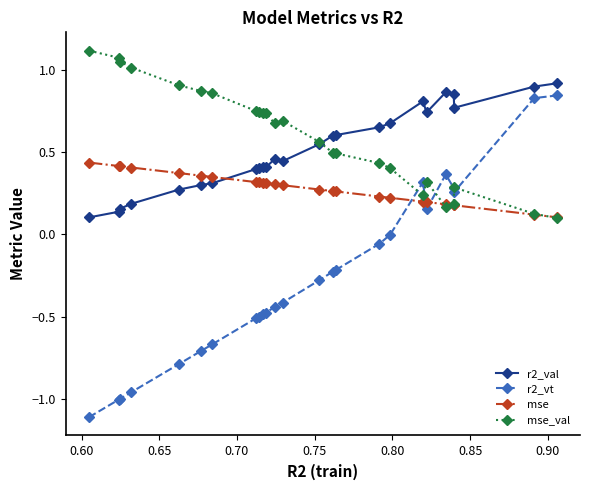

Is this an area chart (filled region under the line)?

No